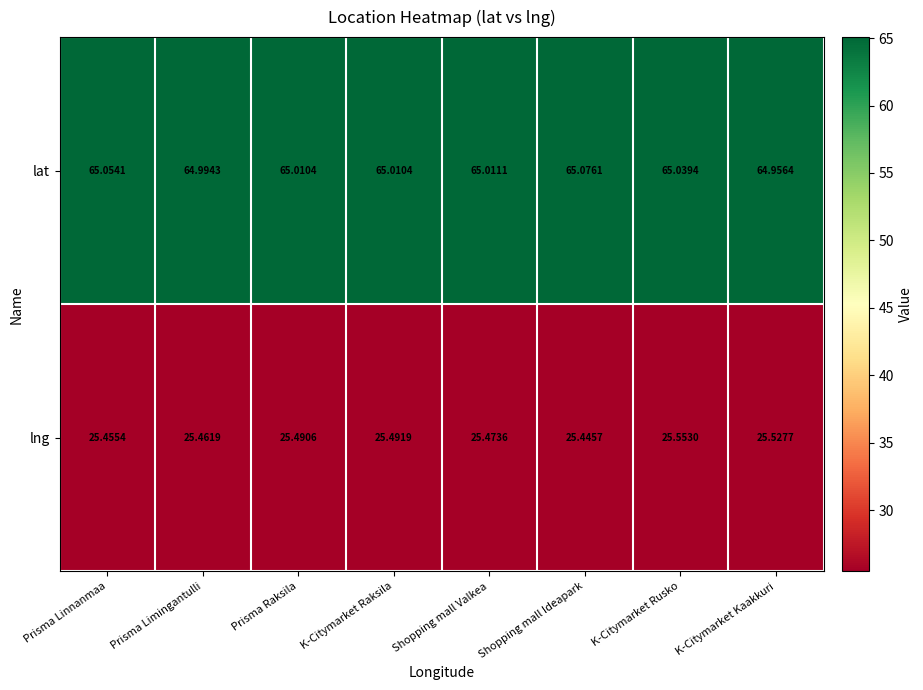

Which category has the lowest value in the lat series?

K-Citymarket Kaakkuri